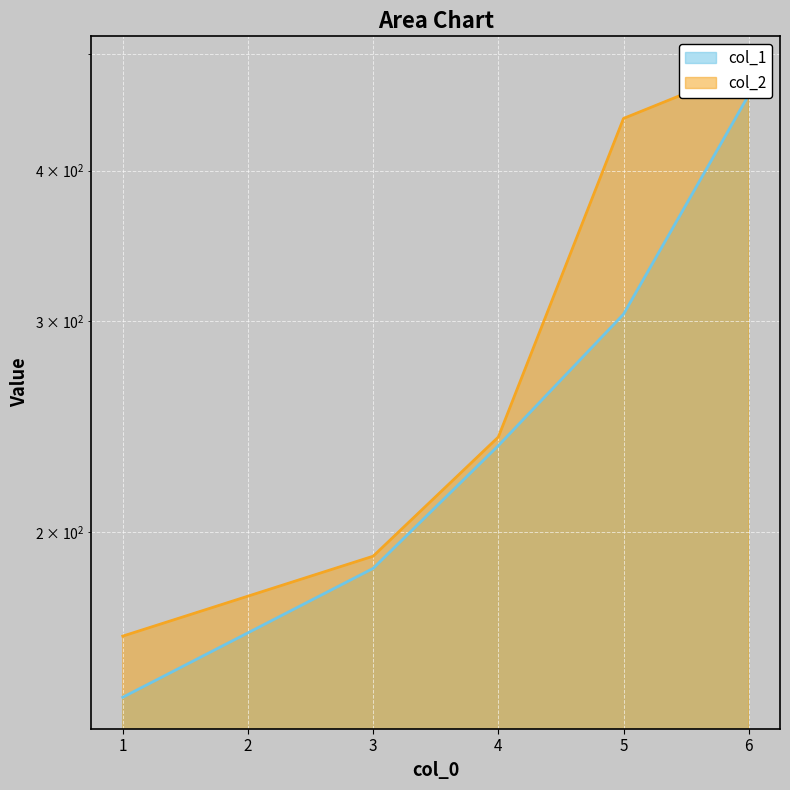

What is the difference between the col_2 values at 4 and 3?

49.0